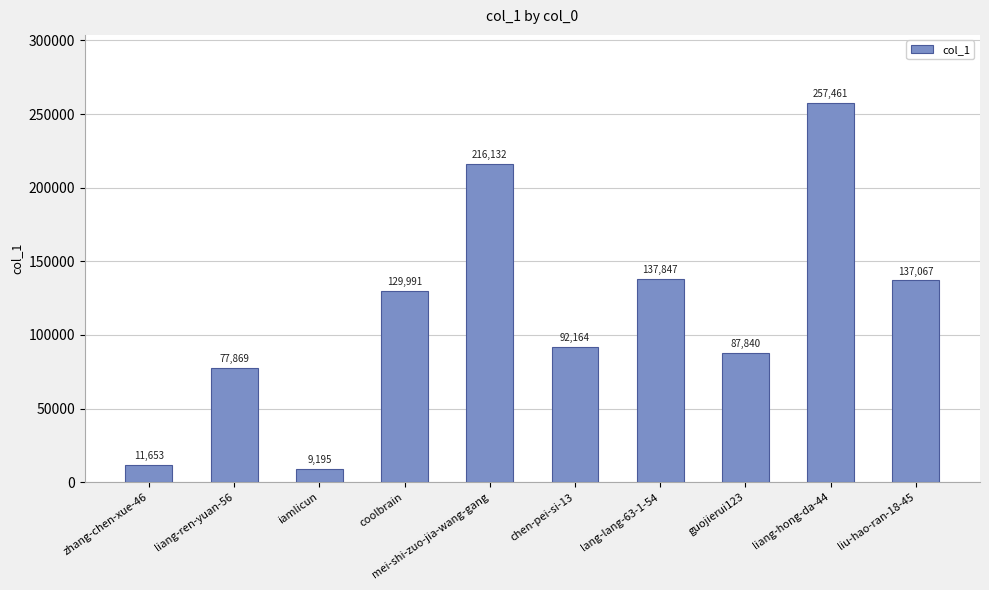

What is the label of the 7th bar from the left?

lang-lang-63-1-54